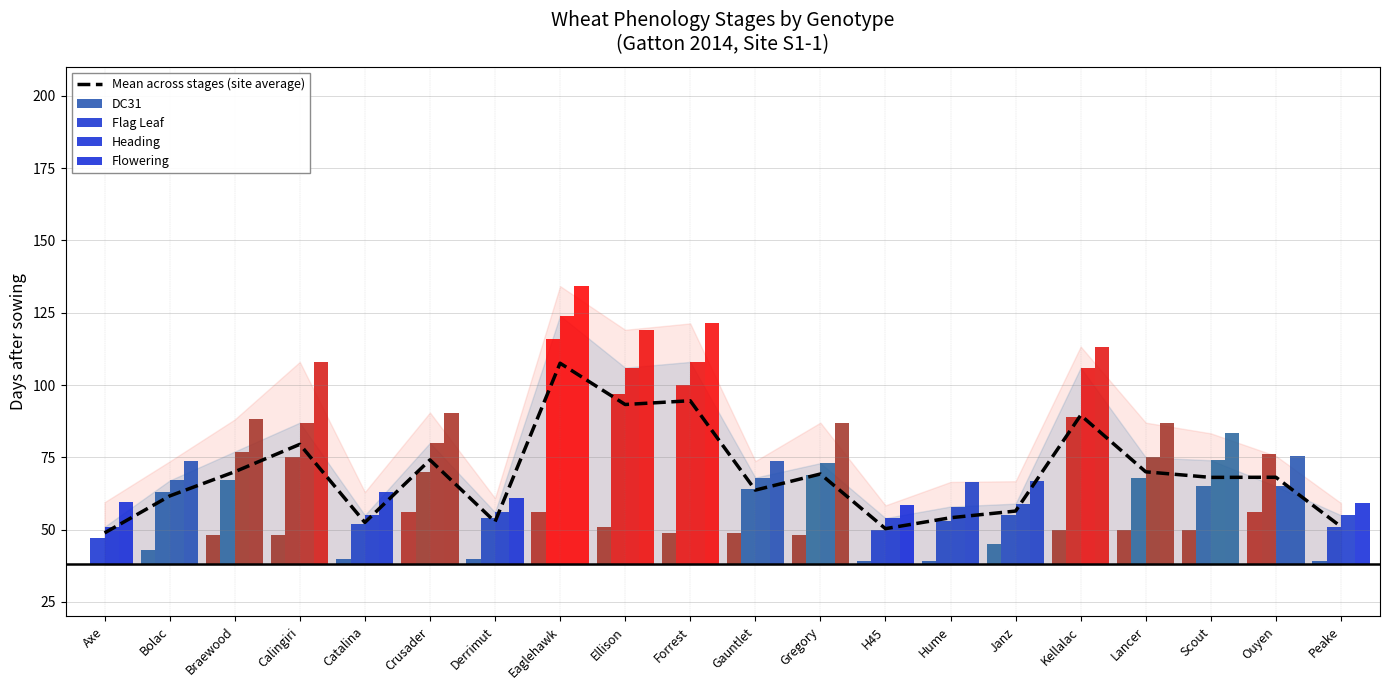

What is the change in value from Calingiri to Gauntlet?

-15.8